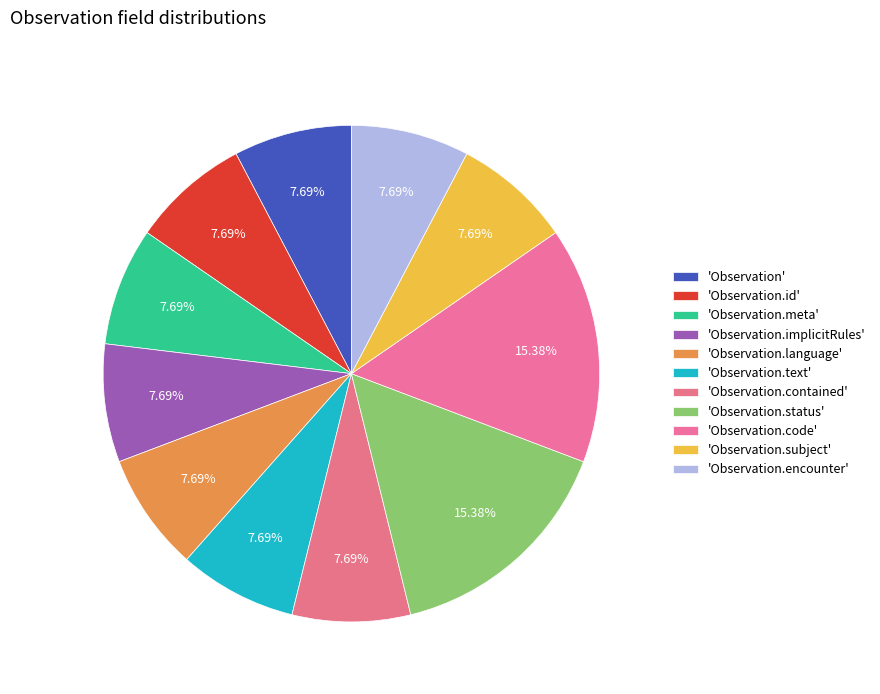

Which category has the smallest portion of the pie?

Observation.id (0,1)